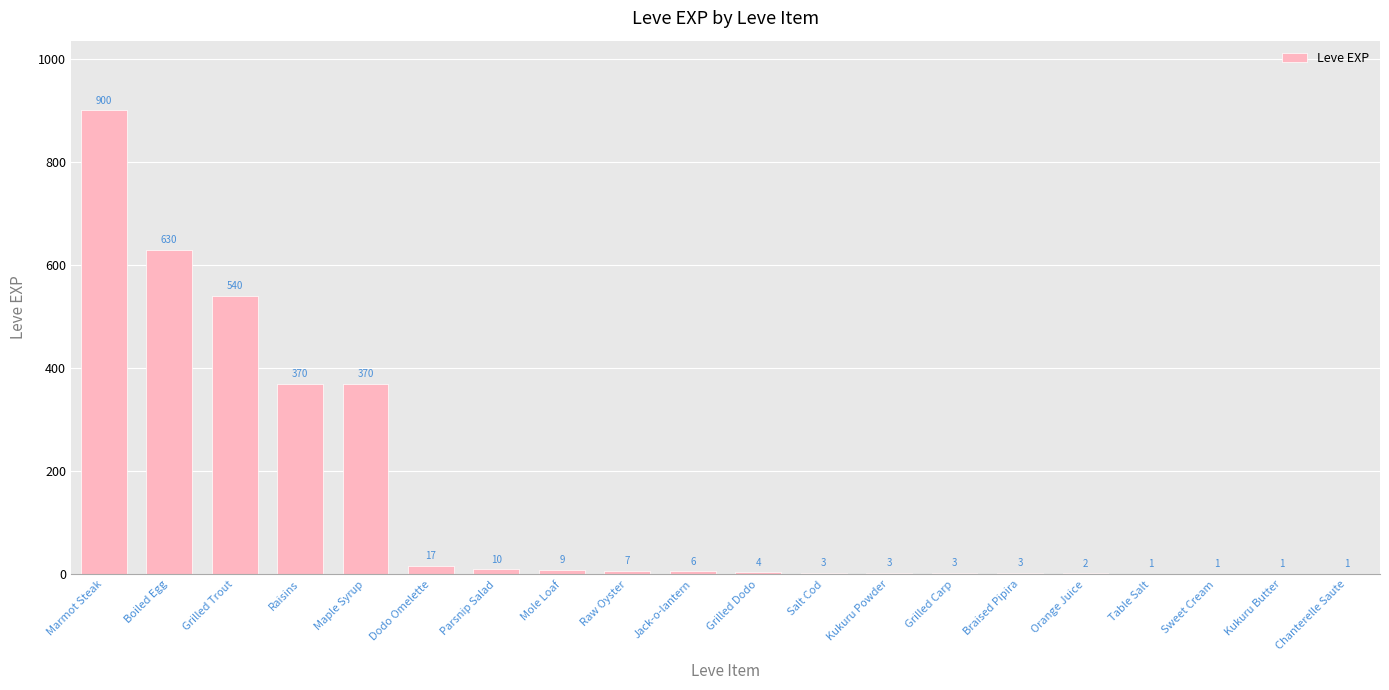

What is the change in value from Jack-o-lantern to Kukuru Powder?

-3